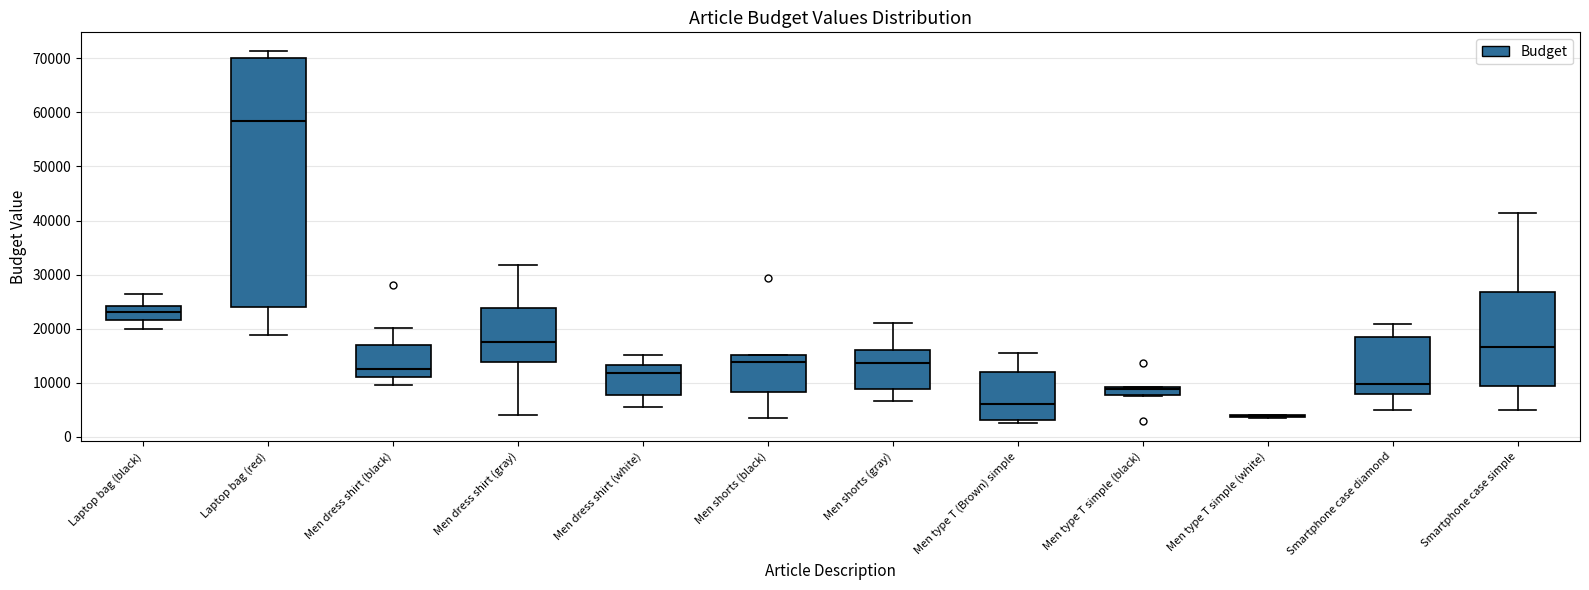

Reading left to right, transcribe this box plot: for each box, give where its median line is, the range the box spans, and where its two whiskers end, as read against the y-axis. The values are not printed on the chart, so give them approximately, as read against the axis.

Laptop bag (black): median 23000, box 22000 to 24000, whiskers 20000 to 26000
Laptop bag (red): median 58000, box 24000 to 70000, whiskers 19000 to 71000
Men dress shirt (black): median 13000, box 11000 to 17000, whiskers 10000 to 20000
Men dress shirt (gray): median 18000, box 14000 to 24000, whiskers 4000 to 32000
Men dress shirt (white): median 12000, box 8000 to 13000, whiskers 6000 to 15000
Men shorts (black): median 14000, box 8000 to 15000, whiskers 4000 to 15000
Men shorts (gray): median 14000, box 9000 to 16000, whiskers 7000 to 21000
Men type T (Brown) simple: median 6000, box 3000 to 12000, whiskers 3000 (just below the box's lower edge) to 15000
Men type T simple (black): median 9000 (just below the box's upper edge), box 8000 to 9000, whiskers 8000 to 9000
Men type T simple (white): box collapsed to a line at 4000, whiskers 4000 to 4000
Smartphone case diamond: median 10000, box 8000 to 19000, whiskers 5000 to 21000
Smartphone case simple: median 17000, box 9000 to 27000, whiskers 5000 to 41000